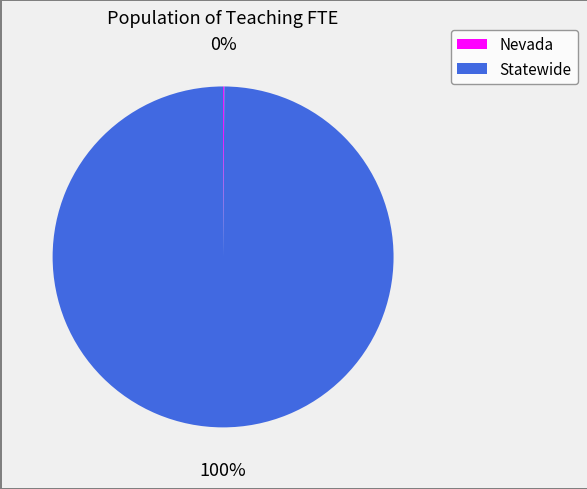

Which slice is the largest?

Statewide